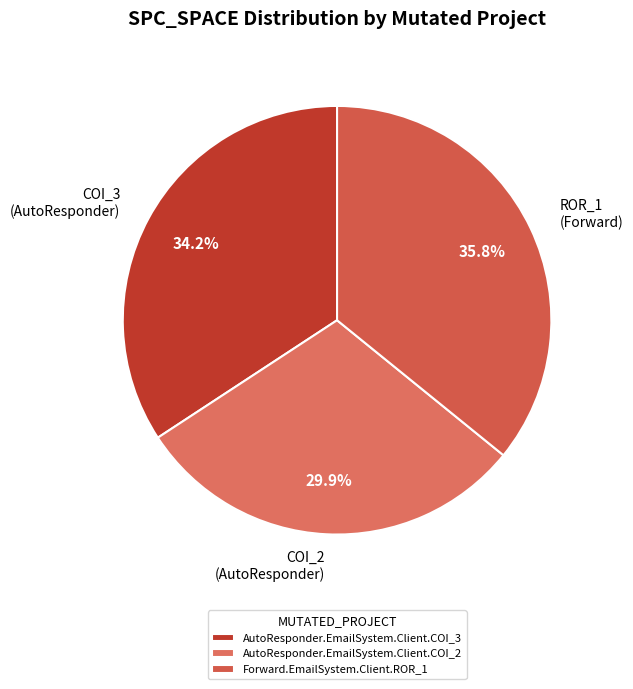

To the nearest percent, what percentage of the pie is AutoResponder.EmailSystem.Client.COI_3?

34%